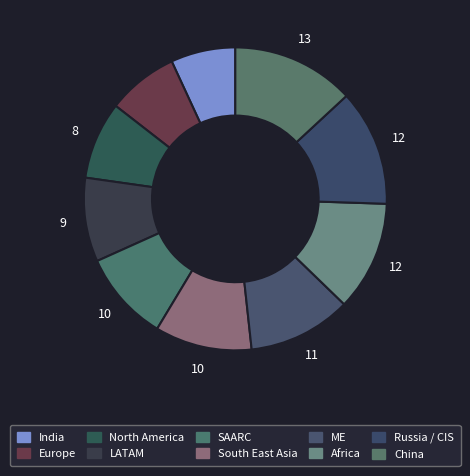

Count the number of slices in the pie.

10